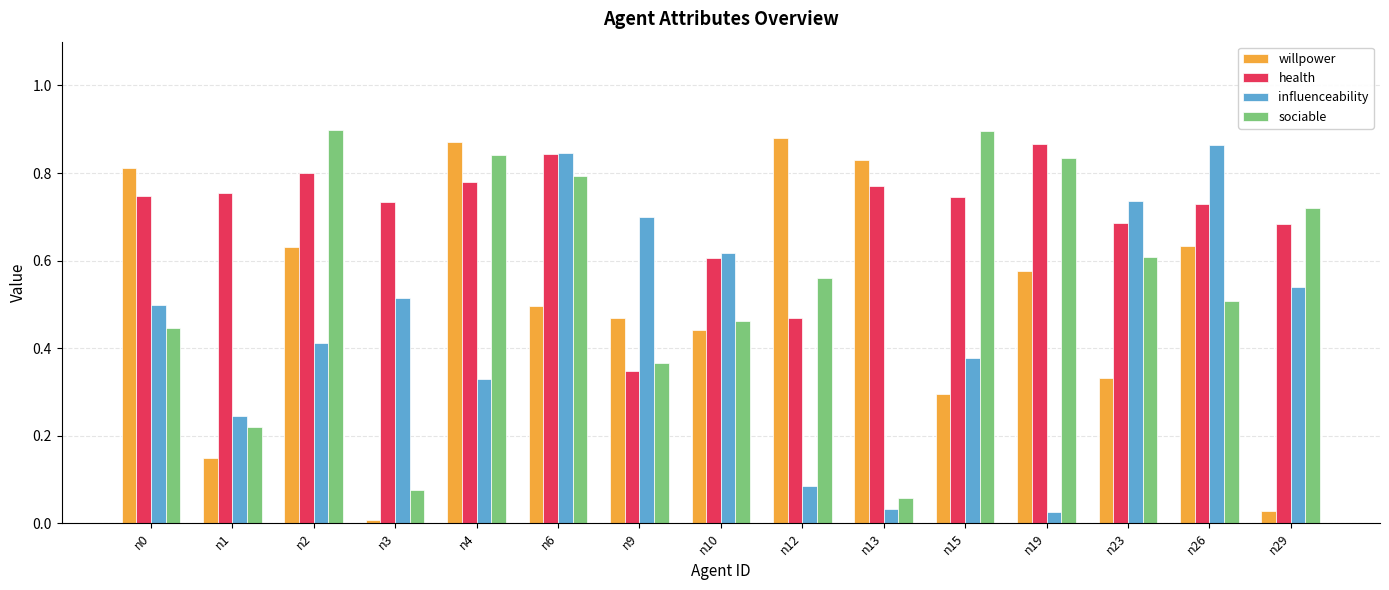

The health series shows 0.5 at n12. True or false?

True